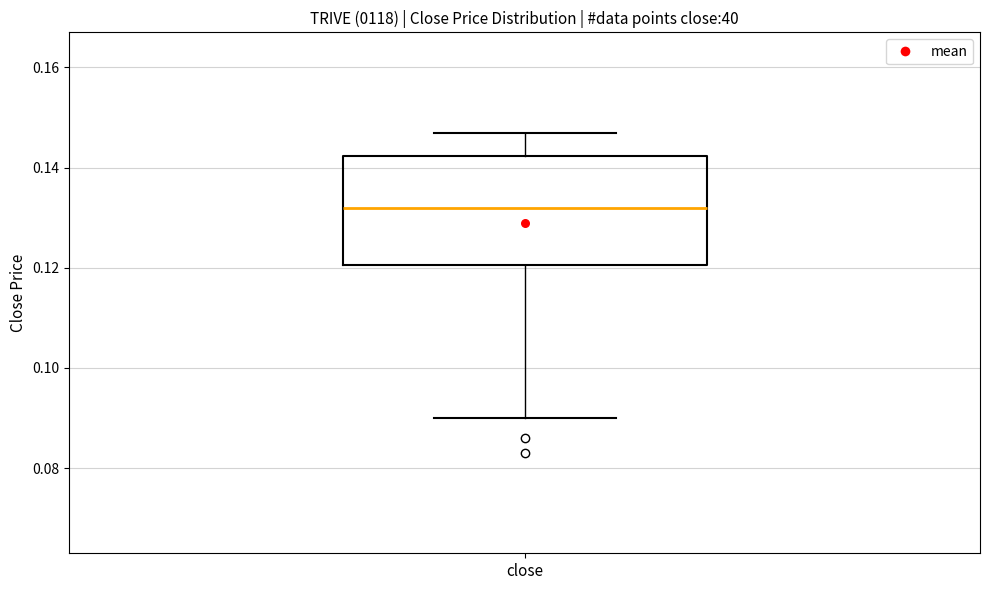

Transcribe this box plot: give where the median line is, the range the box spans, and where the two whiskers end, as read against the y-axis. The values are not printed on the chart, so give them approximately, as read against the axis.

median 0.132, box 0.120 to 0.142, whiskers 0.090 to 0.148